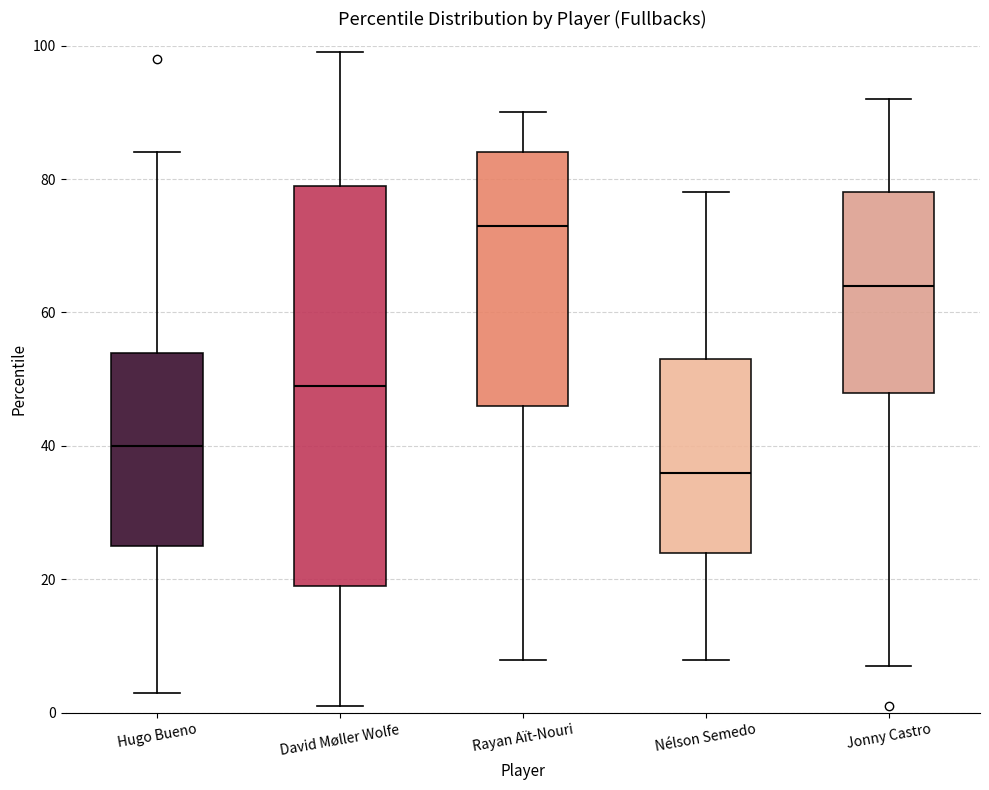

Which box's median line is the highest?

Rayan Aït-Nouri